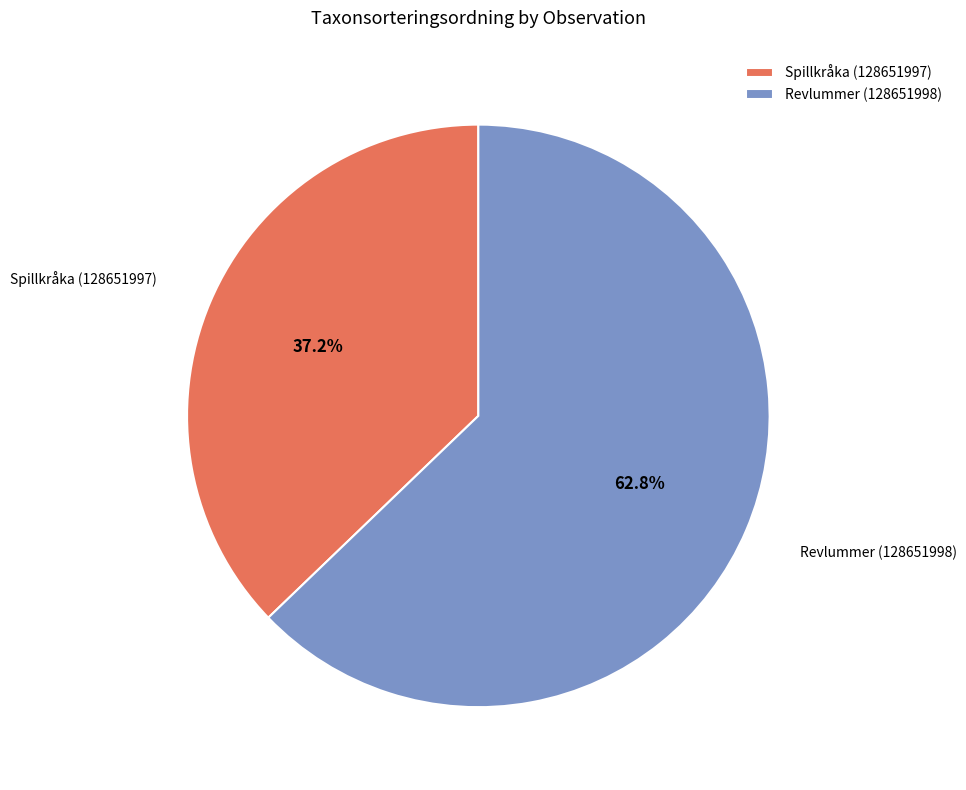

True or false: Revlummer (128651998) accounts for 63% of the total.

True